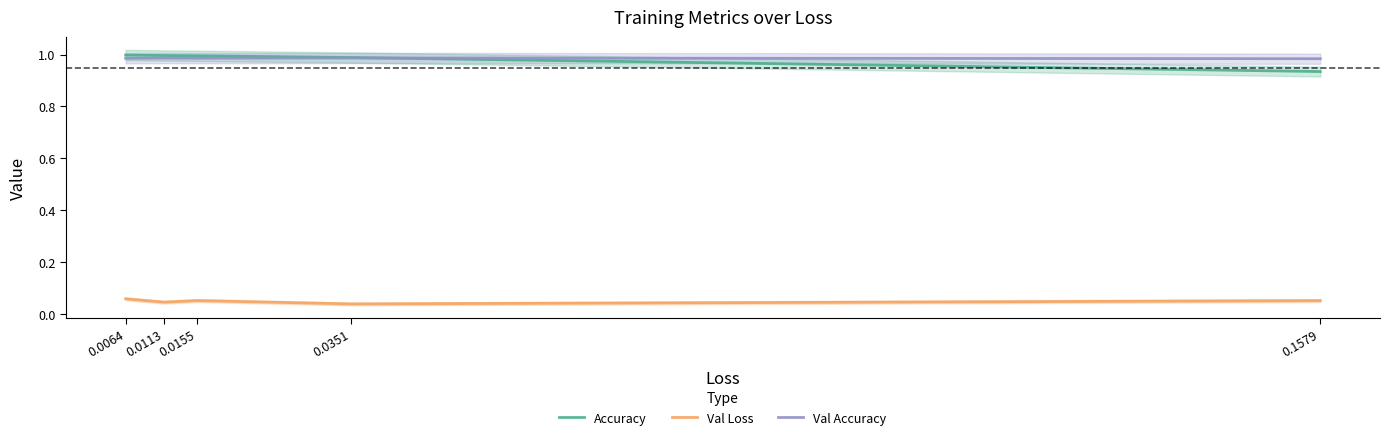

True or false: Val Loss and Val Accuracy intersect in this chart.

False